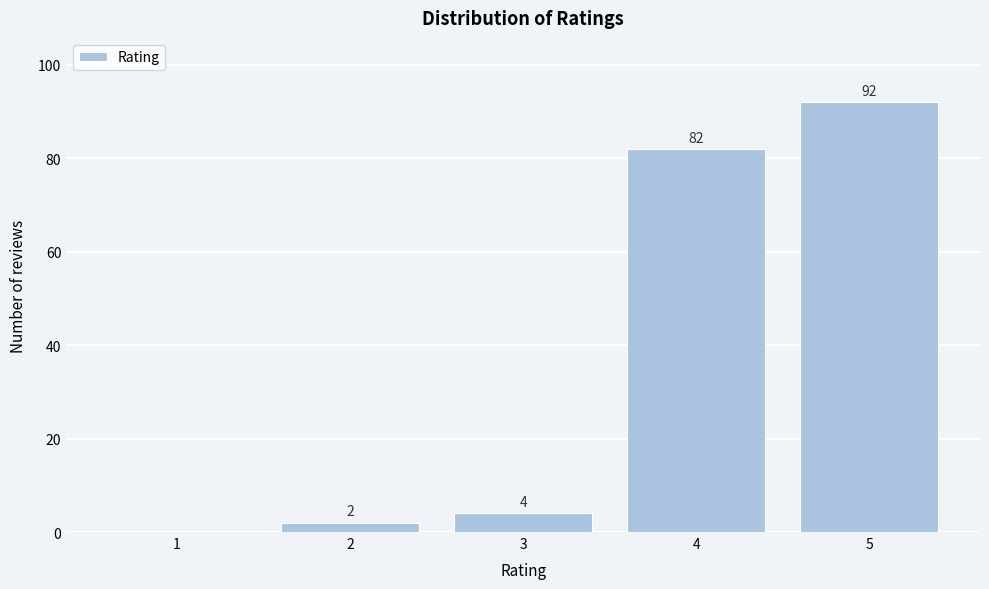

Reading right to left, what are all the values shown in this chart?

5=92	4=82	3=4	2=2	1=0